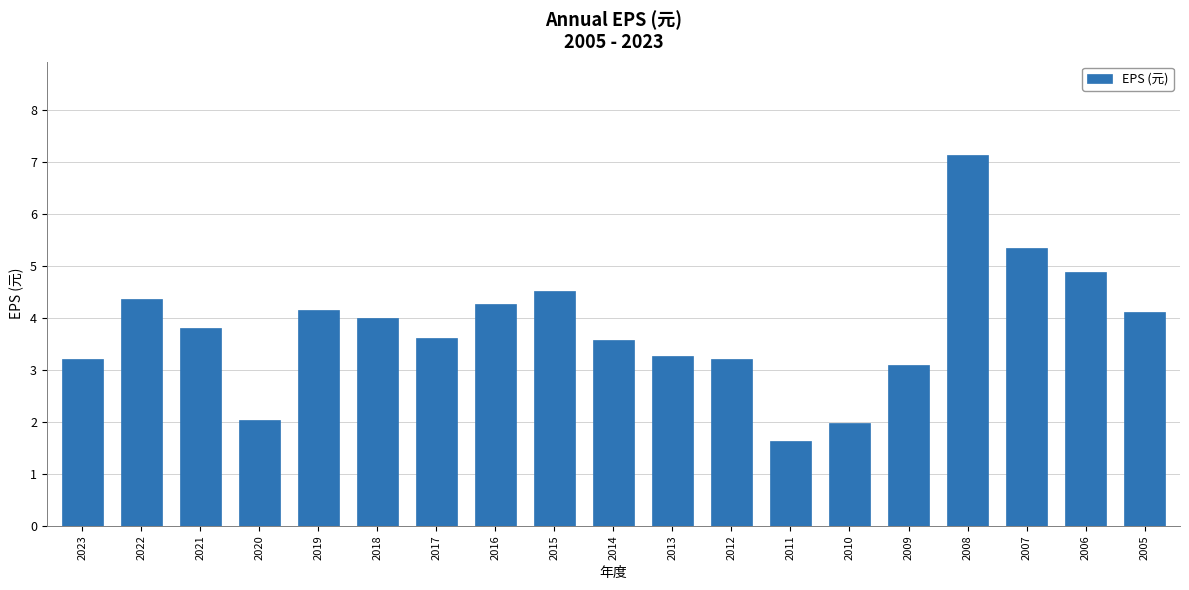

Does the chart contain any negative values?

No